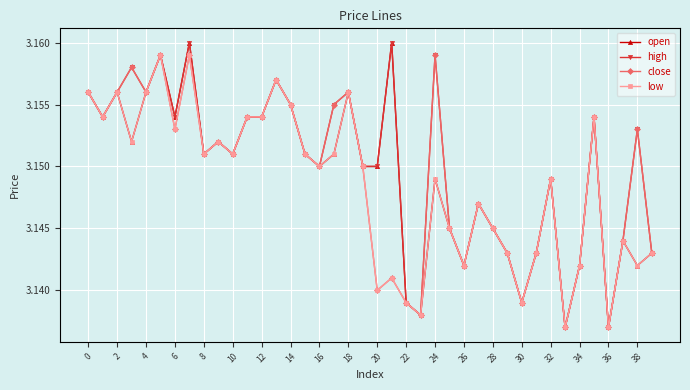

True or false: open has more than 1 interior local peaks.

True